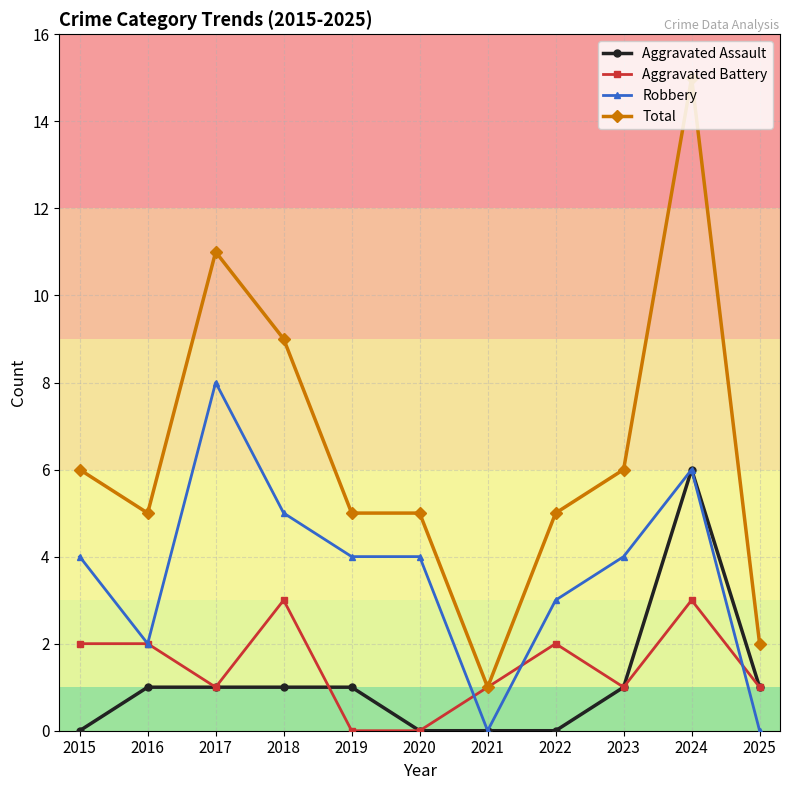

At which category is the sum across all series the highest?

2024